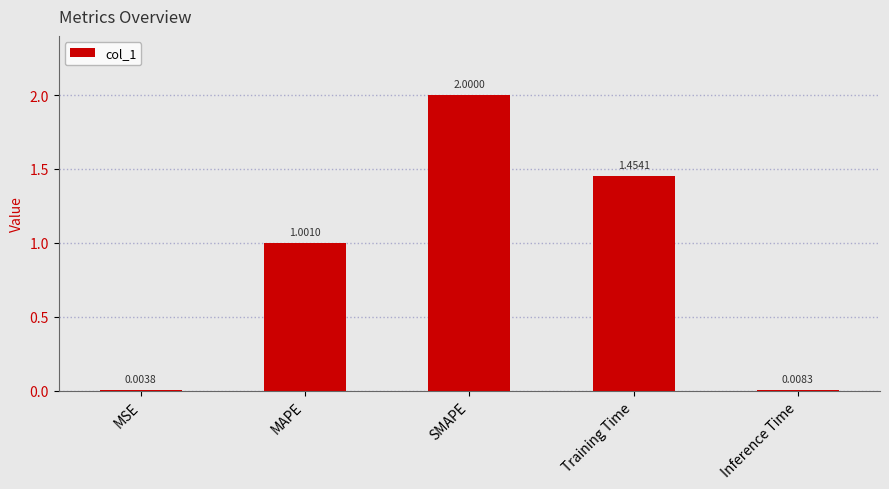

What is the sum of all values?

4.5